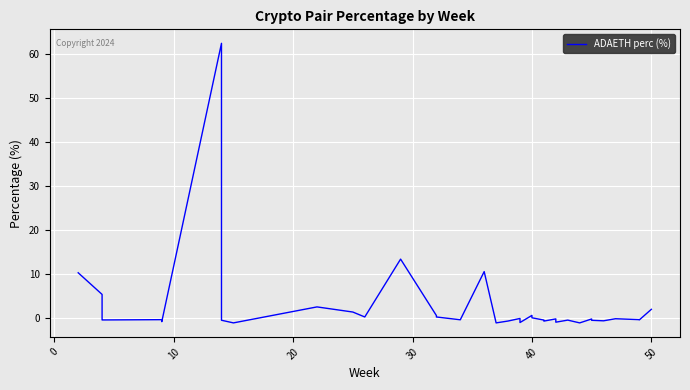

What is the change in value from 0 to 38?

-5.8